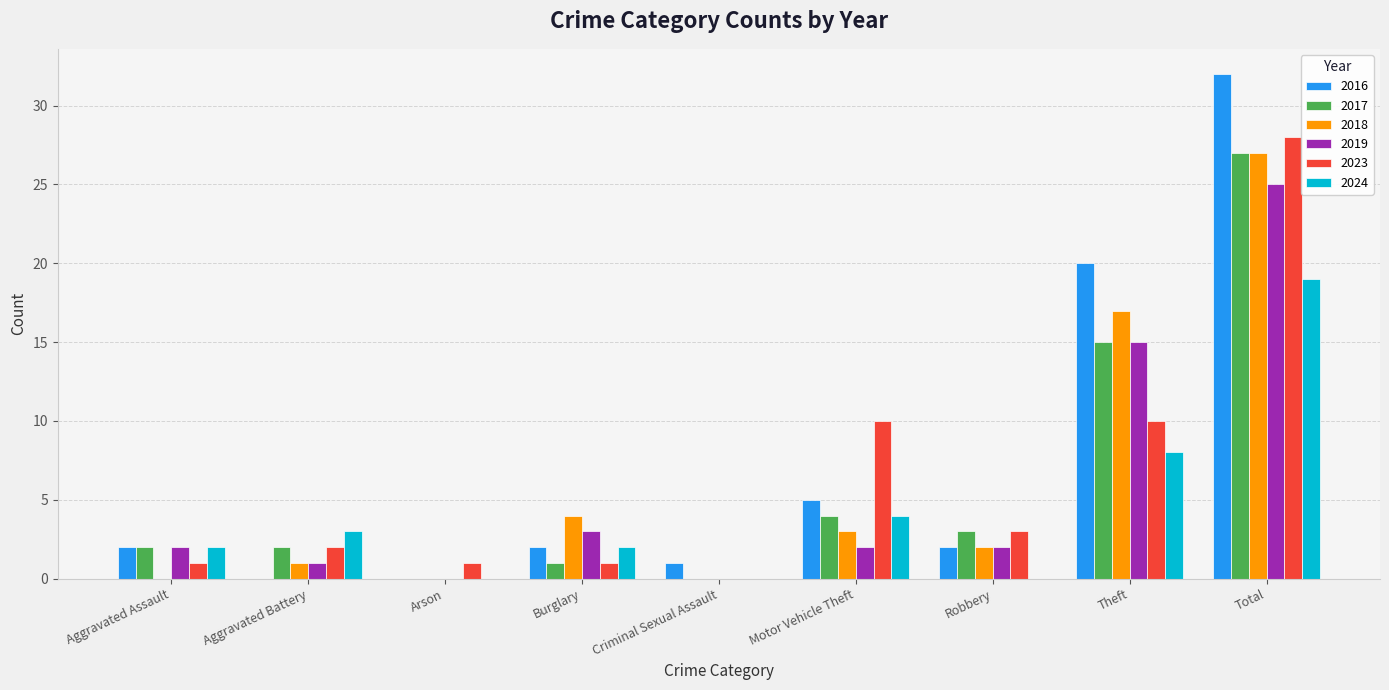

How many data points does each series have?

9